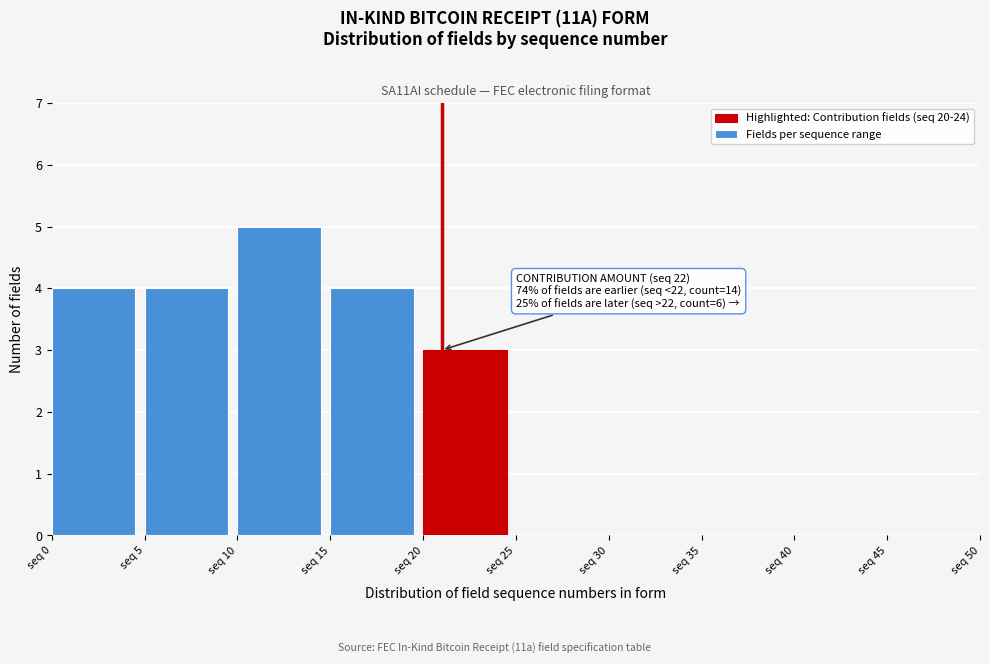

Over which range of the x-axis is the bar tallest?

10 to 15